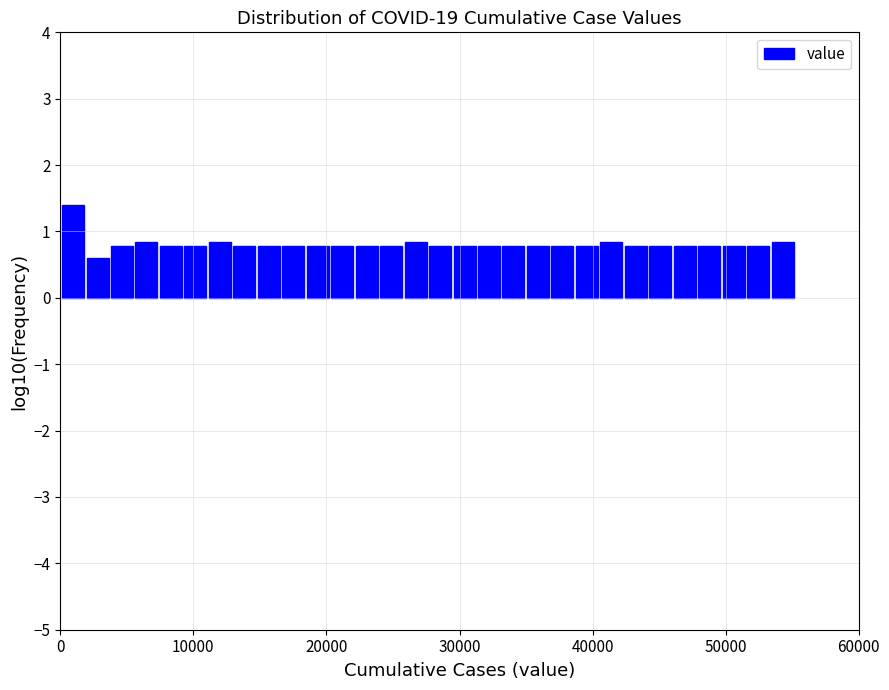

Read against the x-axis, roughly where is the centre of the tallest bar?

1000